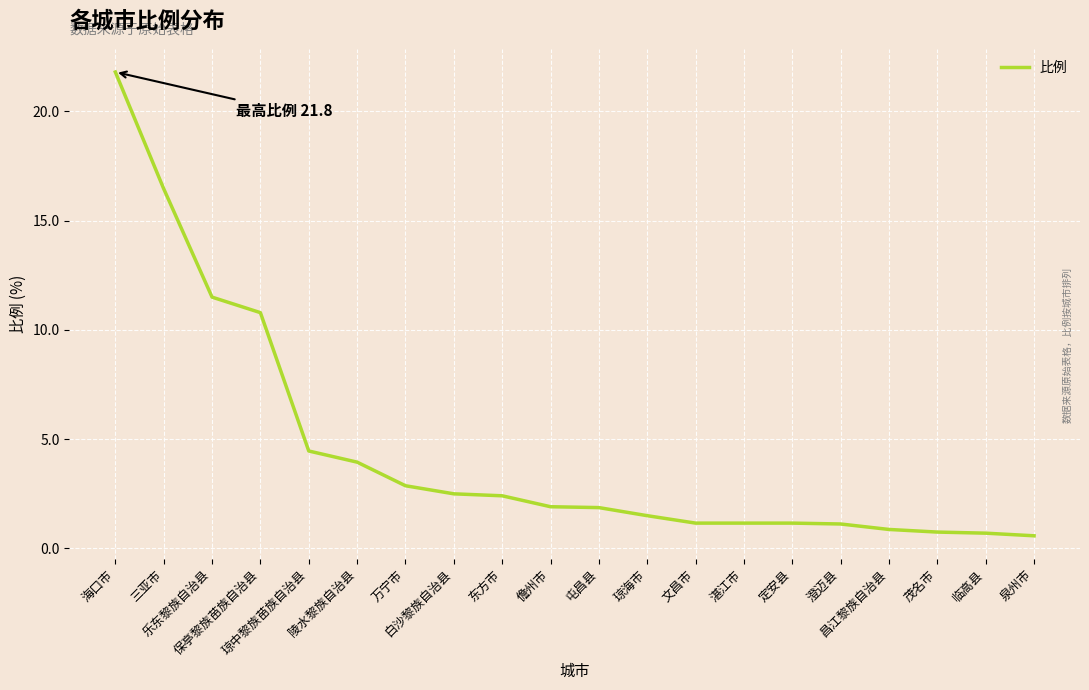

Does the chart display data point markers on the line(s)?

No